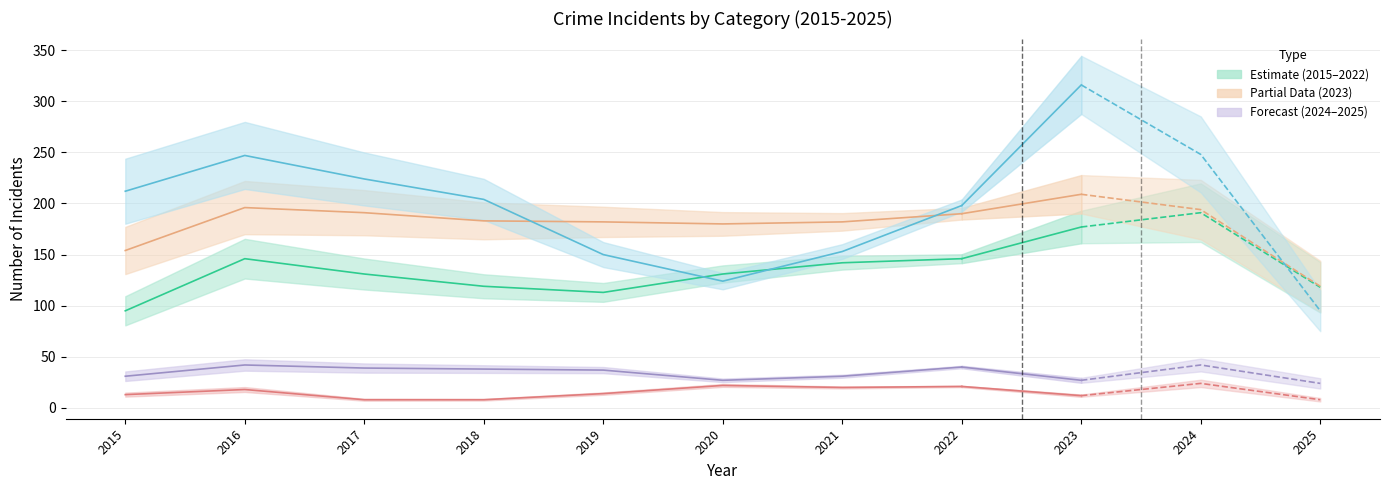

True or false: Criminal Sexual Assault and Robbery intersect in this chart.

False